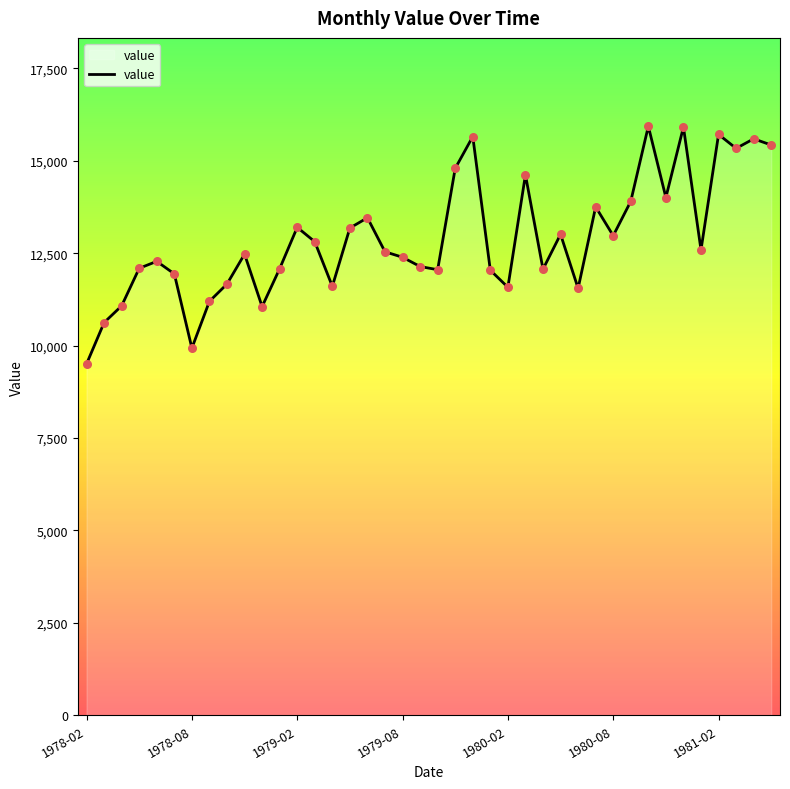

What is the smallest value displayed?

9504